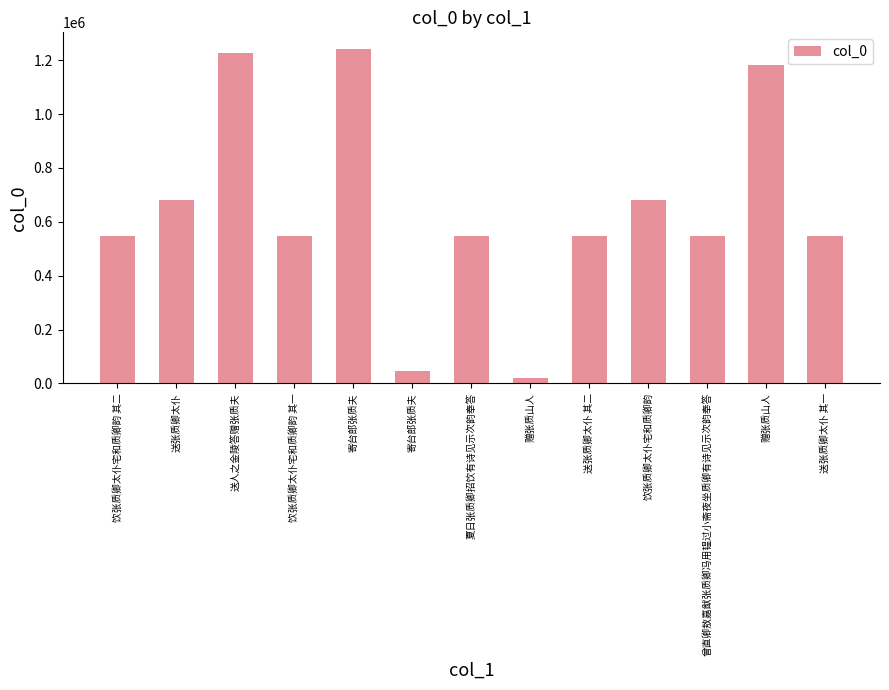

What is the difference between the maximum and minimum values?

1219859